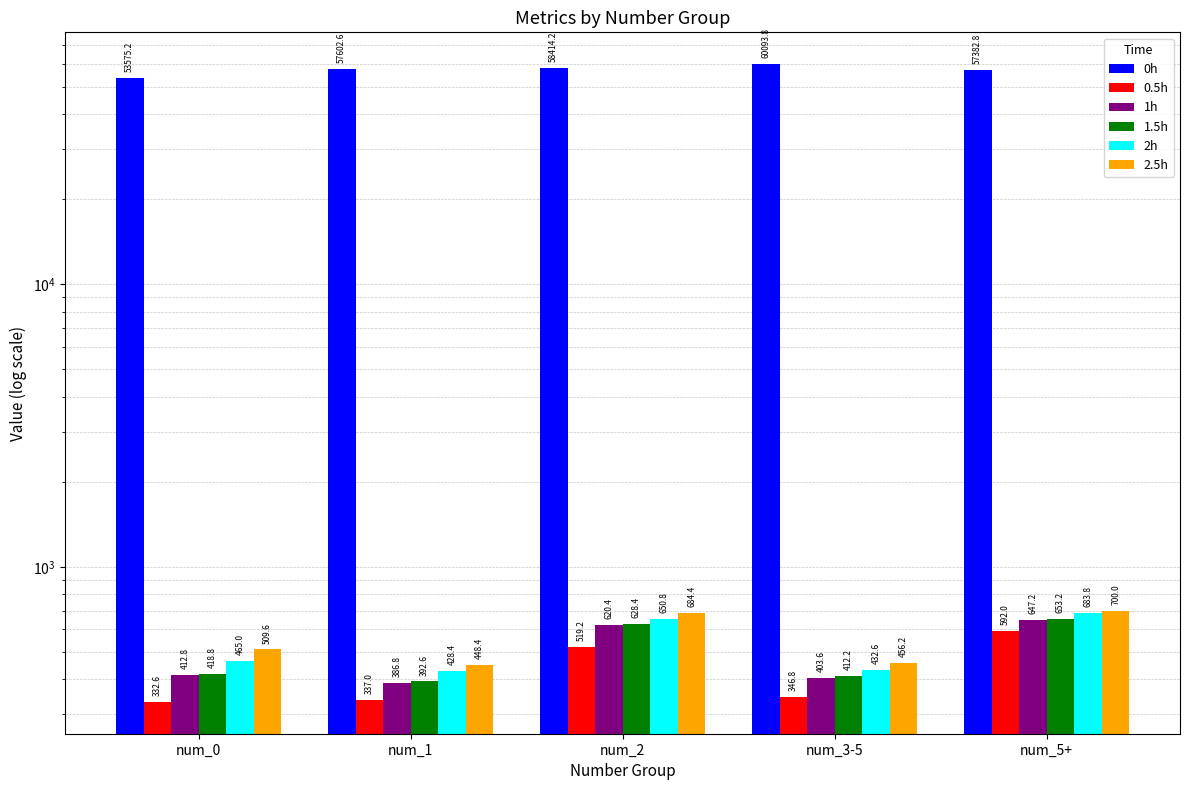

Rank the categories by 2h value from highest to lowest.

num_5+, num_2, num_0, num_3-5, num_1